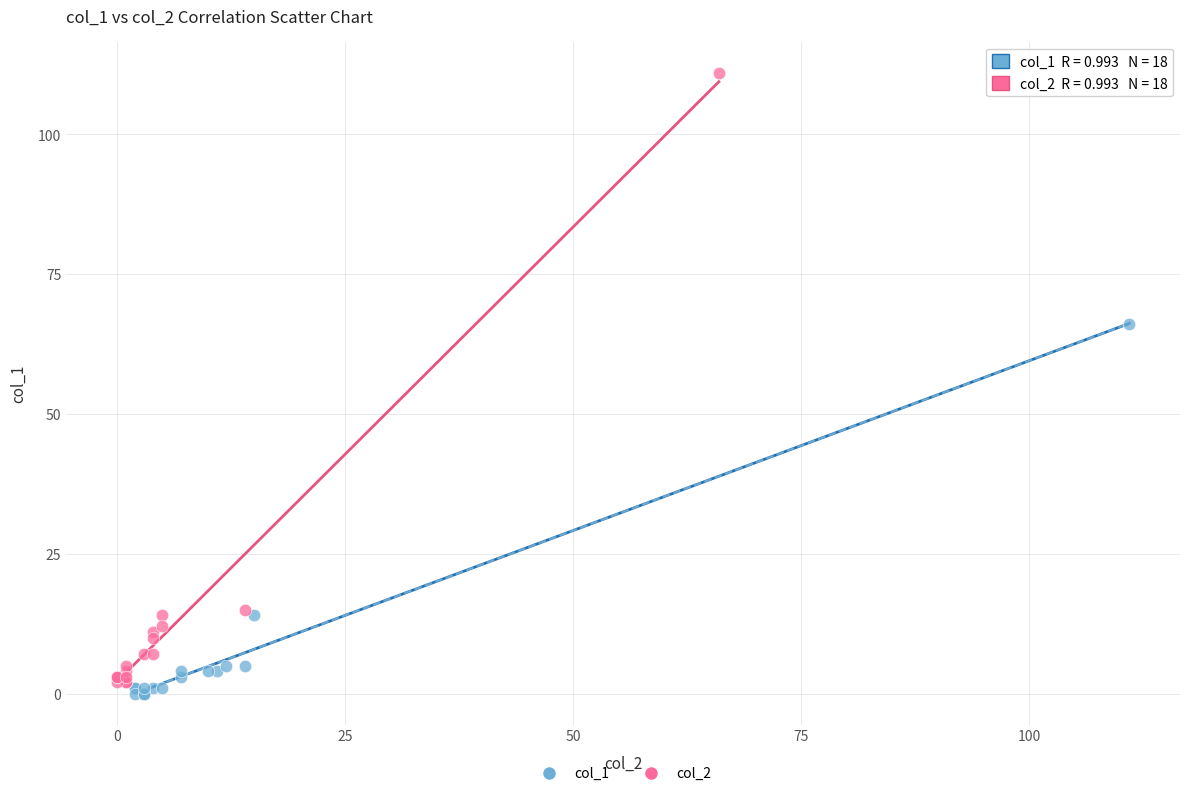

Which series reaches the minimum Y coordinate?

col_1